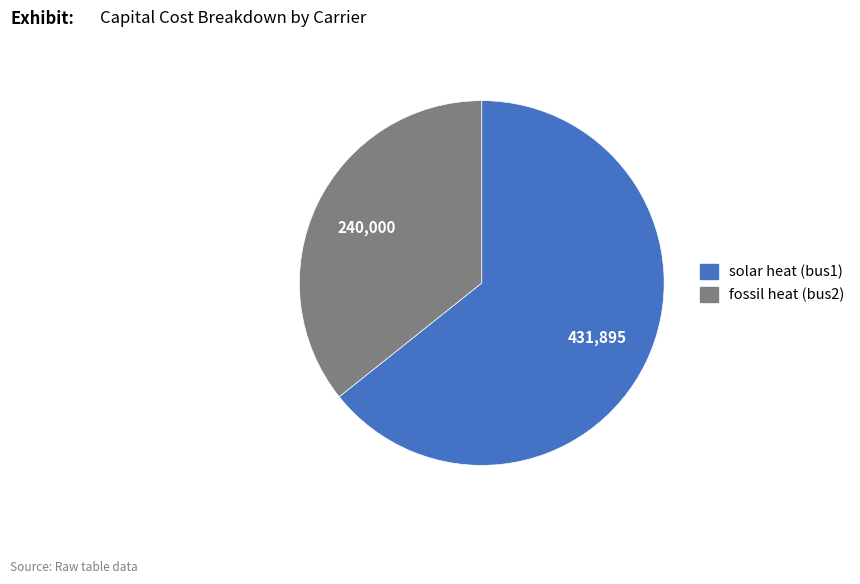

Do solar heat (bus1) and fossil heat (bus2) together represent more than half of the pie?

Yes